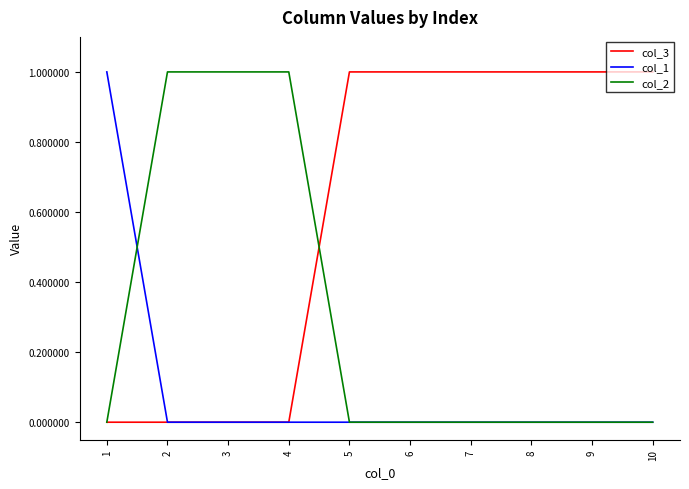

The value of col_3 at 6 is 0. True or false?

False